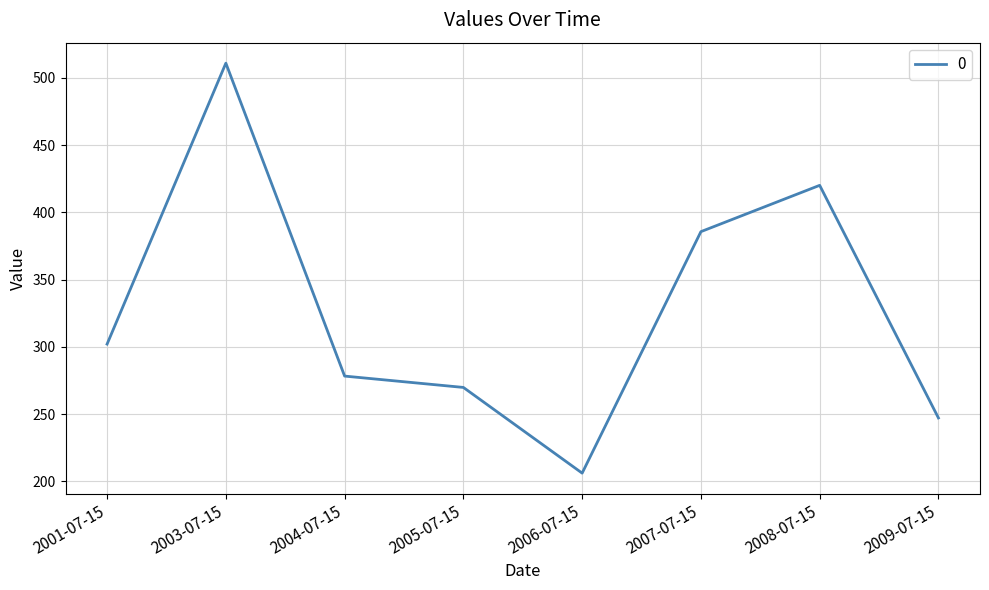

How many interior local valleys (lower than both neighbors) does the data have?

1